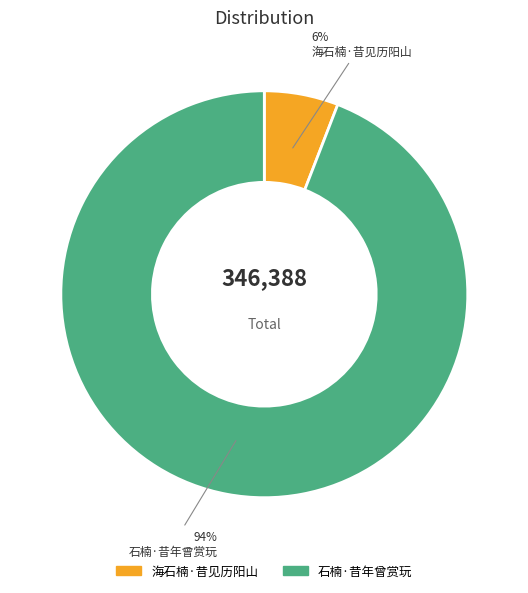

Which category has the biggest portion of the pie?

石楠·昔年曾赏玩